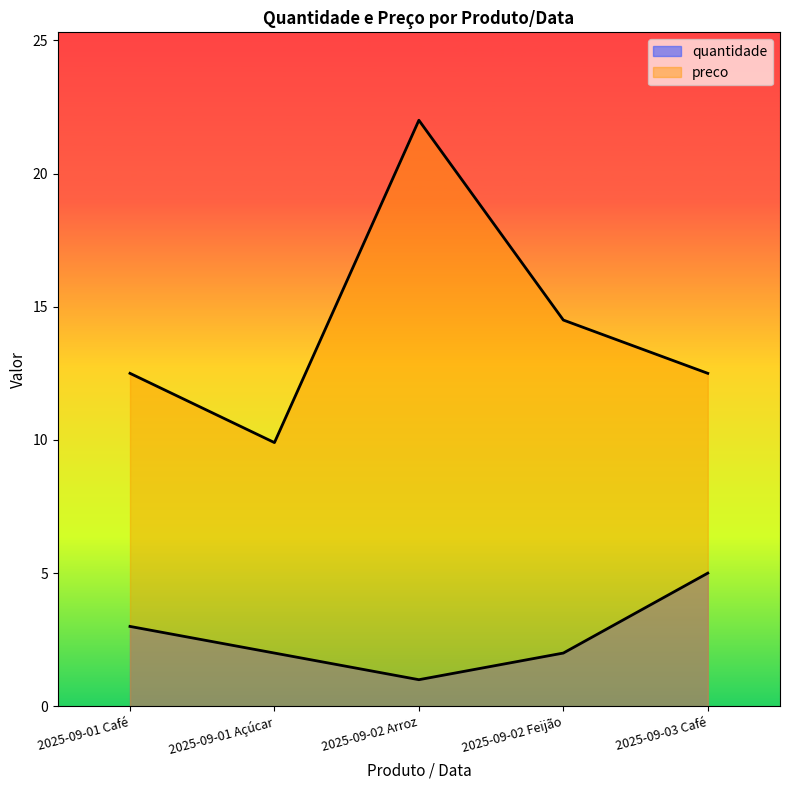

Count the number of data series in this chart.

2